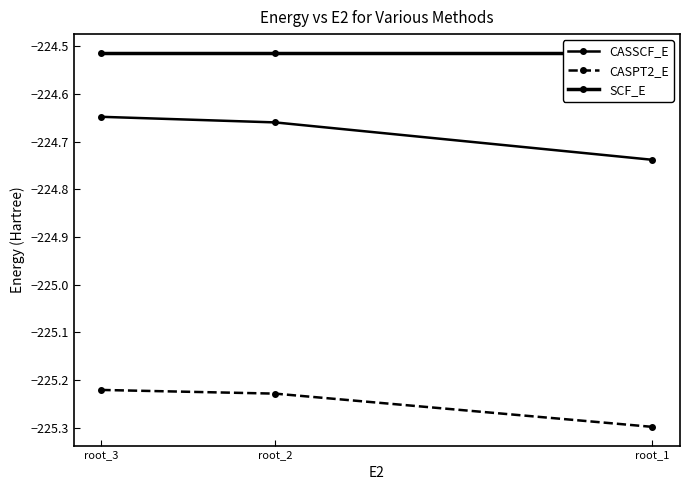

What is the highest value of the CASSCF_E series?

-224.6